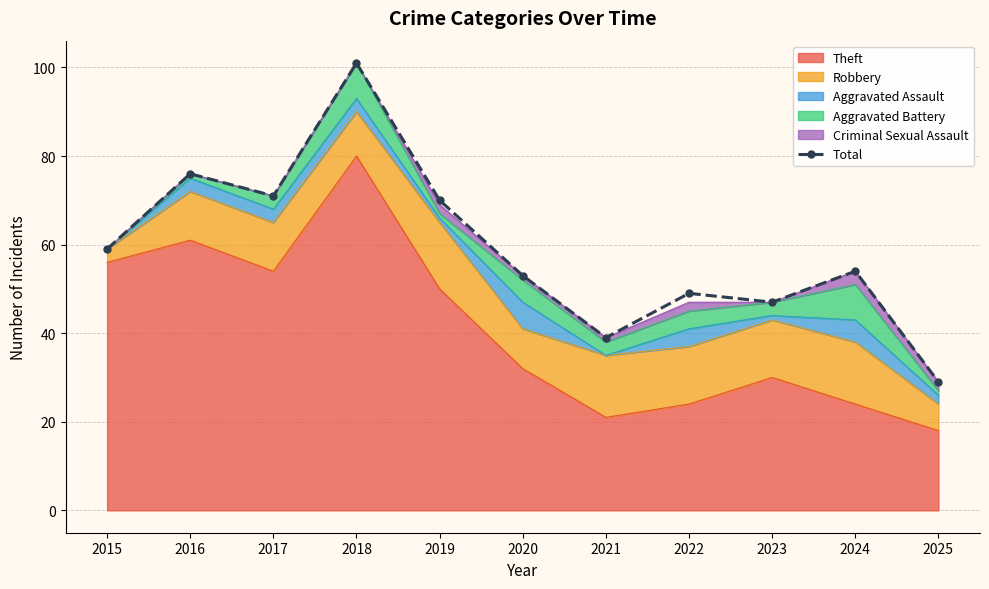

What is the minimum value shown in the chart?

29